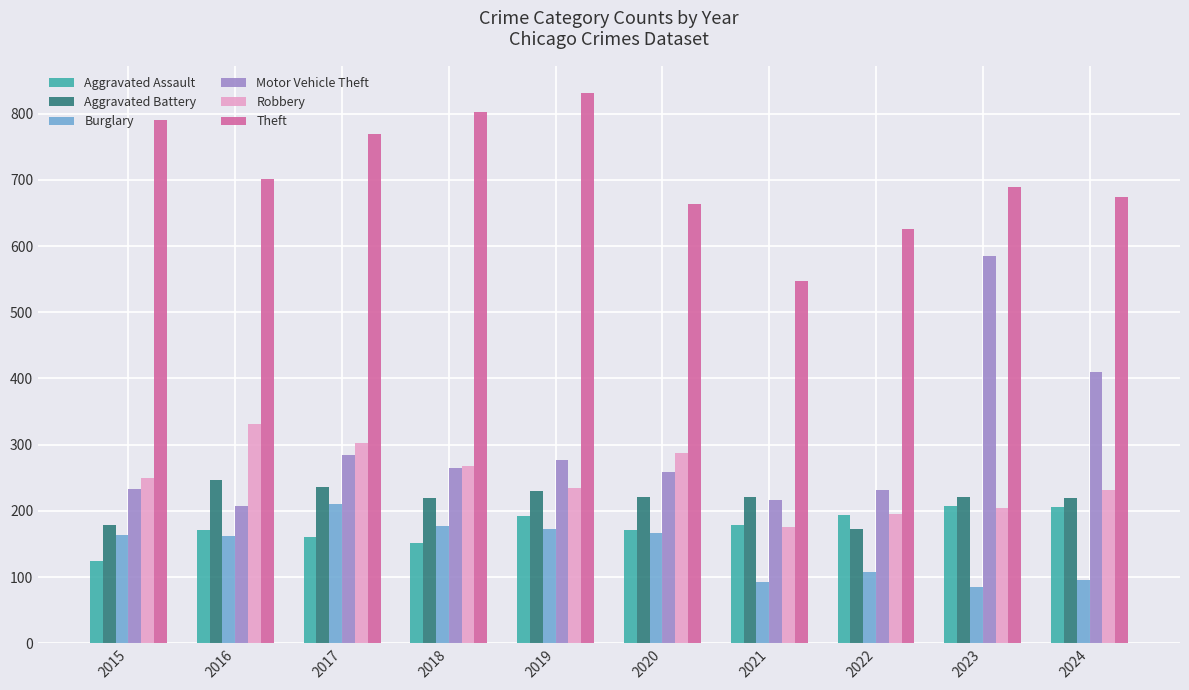

Does the chart contain stacked bars?

No